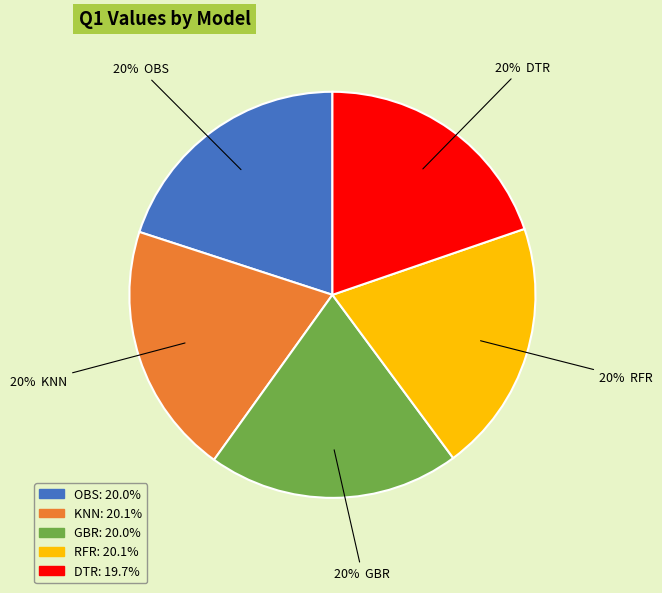

Do KNN and OBS together represent more than half of the pie?

No